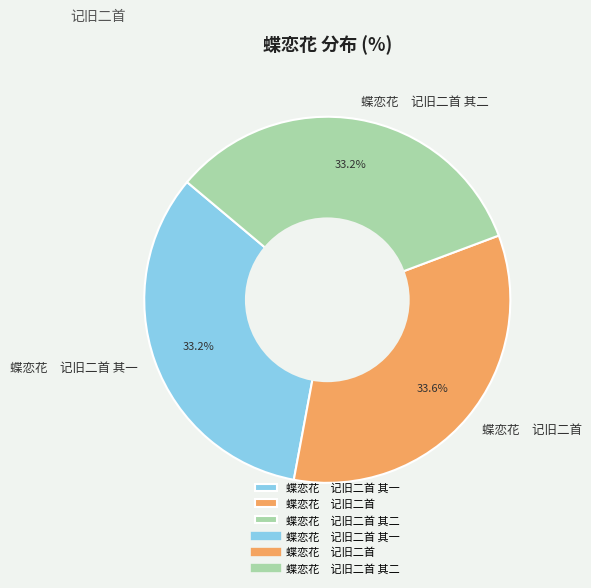

Does 蝶恋花 记旧二首 represent more than half of the total?

No